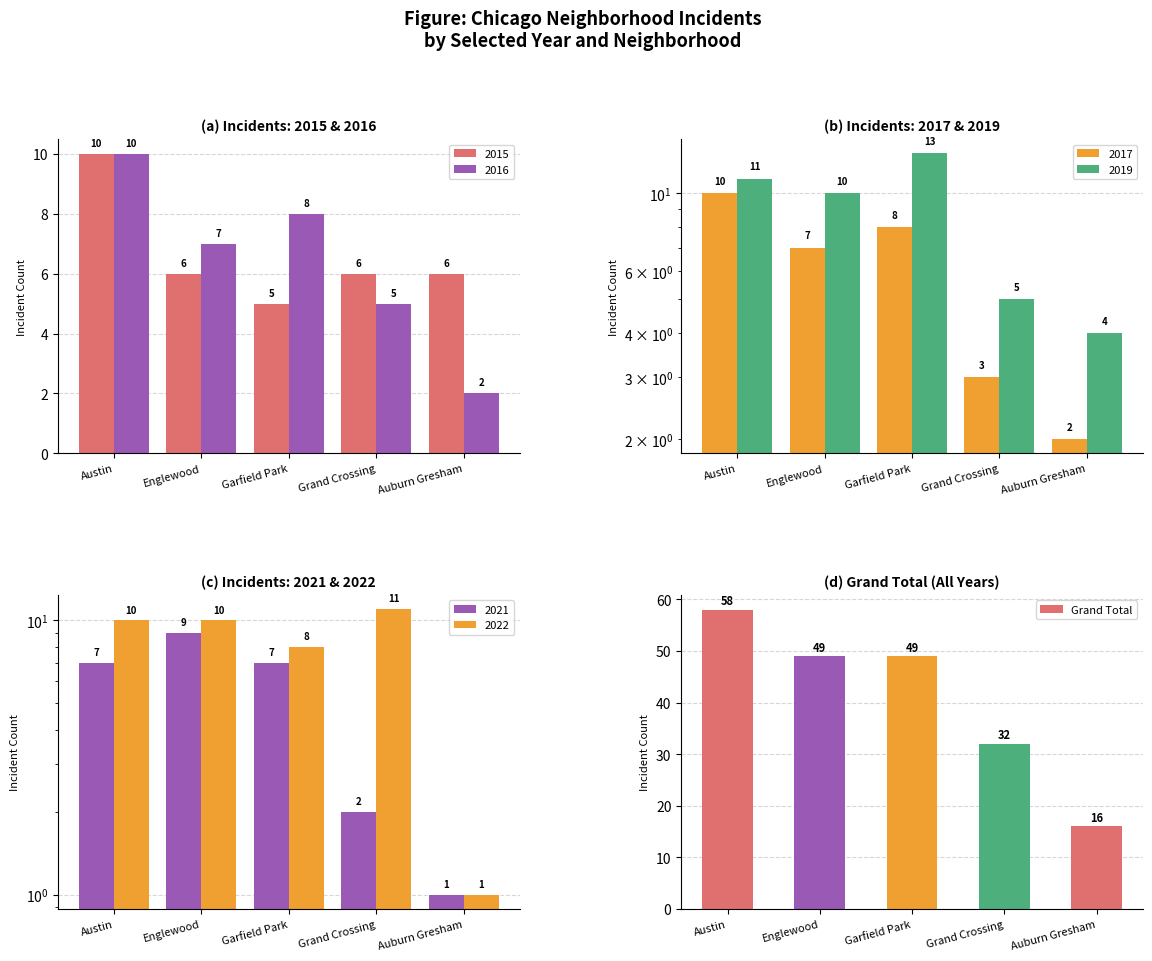

Is it true that the value at Austin is 14?

False